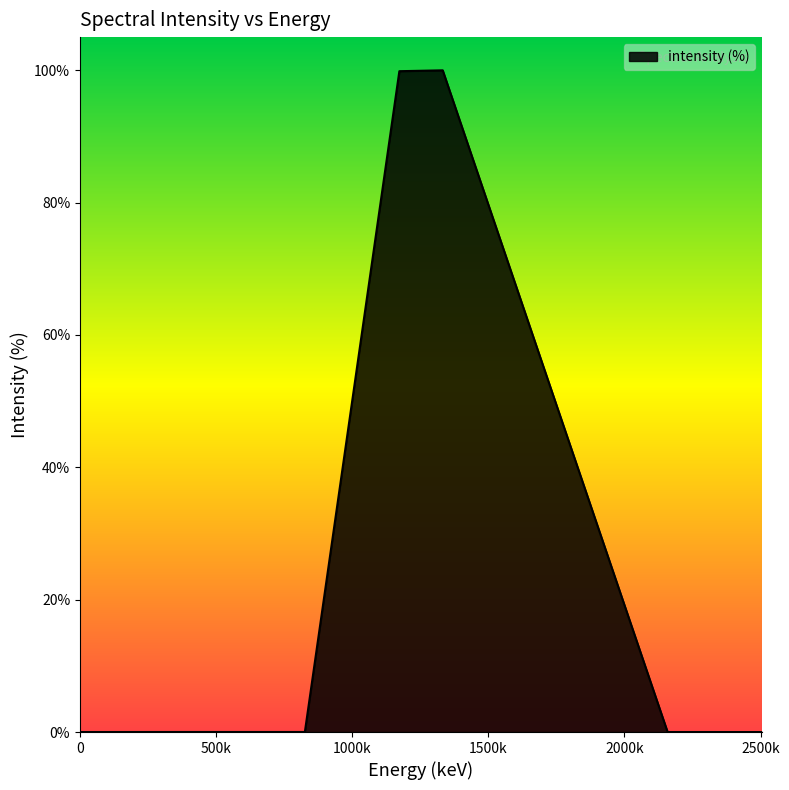

What is the value of the 9th point from the left?

100.0